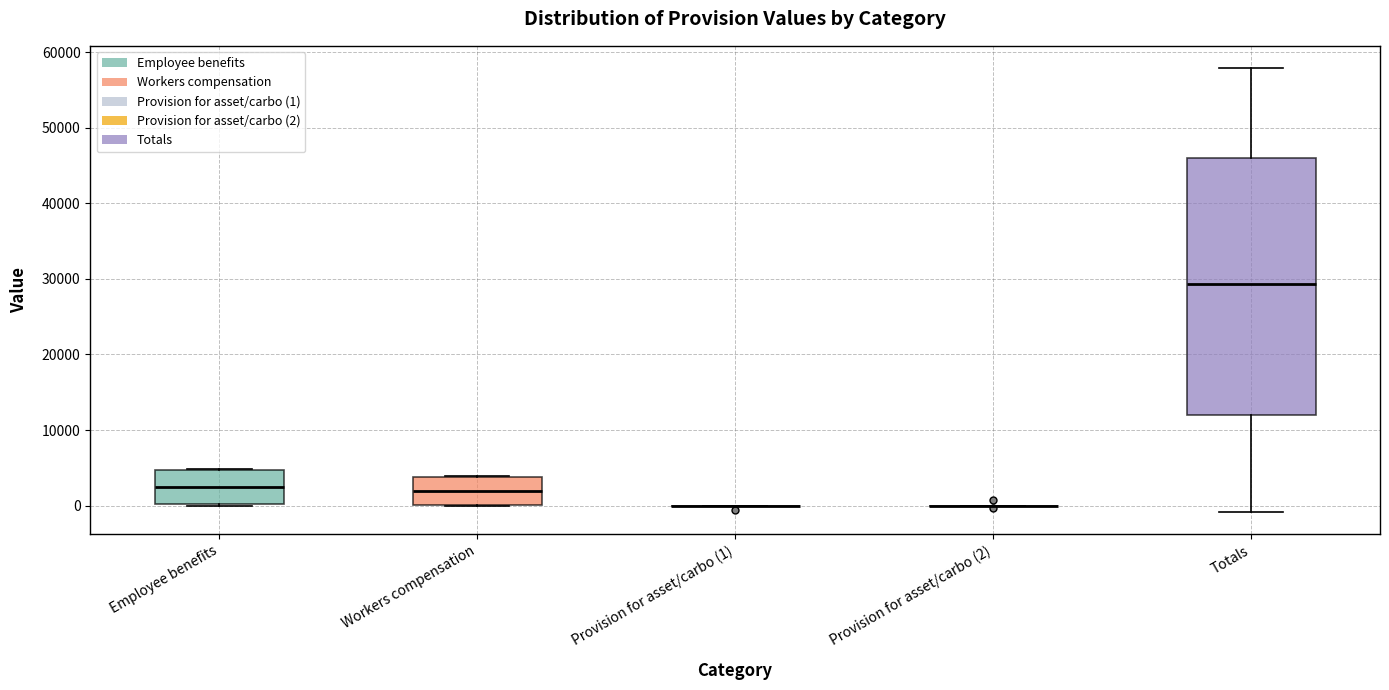

Reading left to right, transcribe this box plot: for each box, give where its median line is, the range the box spans, and where its two whiskers end, as read against the y-axis. The values are not printed on the chart, so give them approximately, as read against the axis.

Employee benefits: median 2000, box 0 to 5000, whiskers 0 to 5000
Workers compensation: median 2000, box 0 to 4000, whiskers 0 to 4000
Provision for asset/carbo (1): box collapsed to a line at 0, whiskers 0 to 0
Provision for asset/carbo (2): box collapsed to a line at 0, whiskers 0 to 0
Totals: median 29000, box 12000 to 46000, whiskers -1000 to 58000